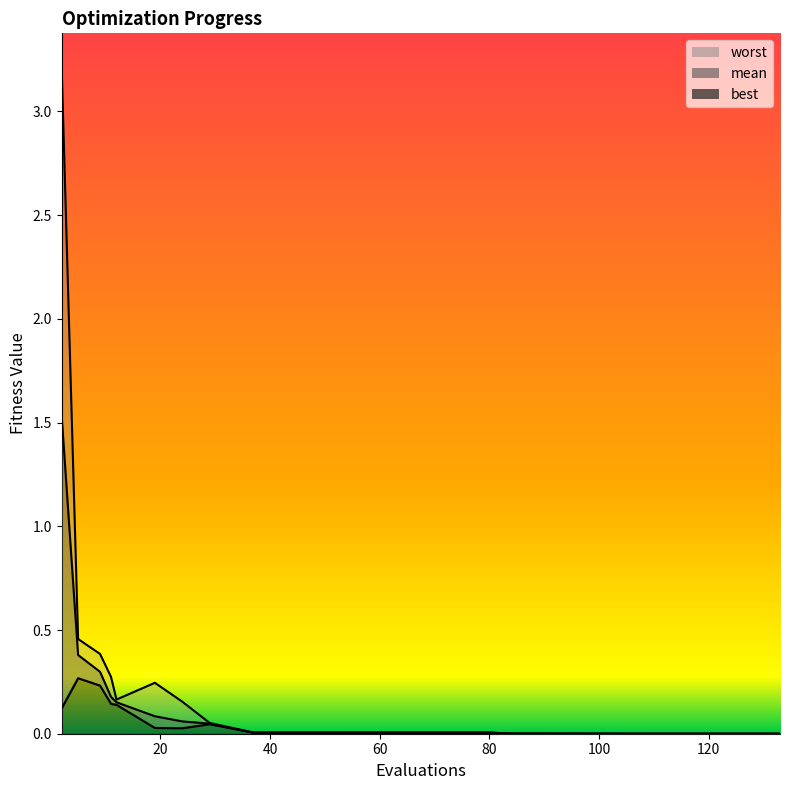

The best series shows 0.3 at 5. True or false?

True